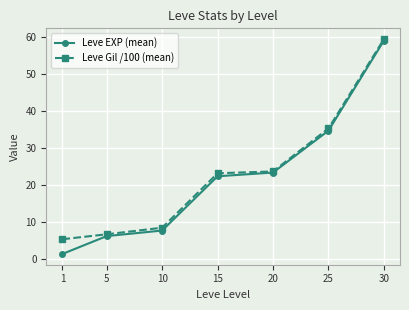

What is the maximum value shown in the chart?

59.4